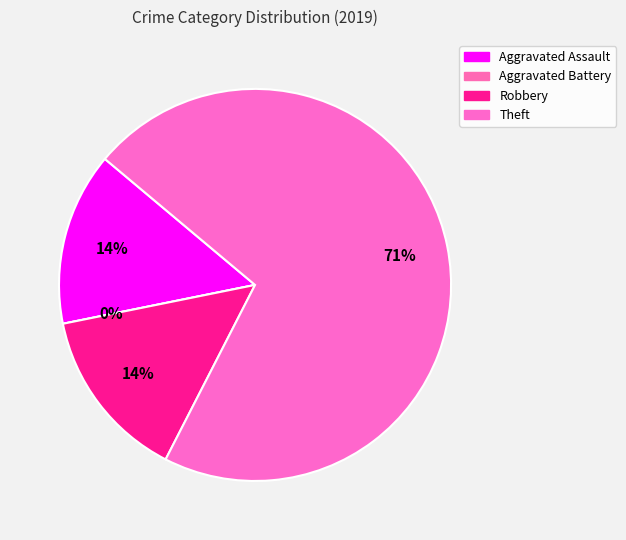

Which slice represents more than half of the pie?

Theft